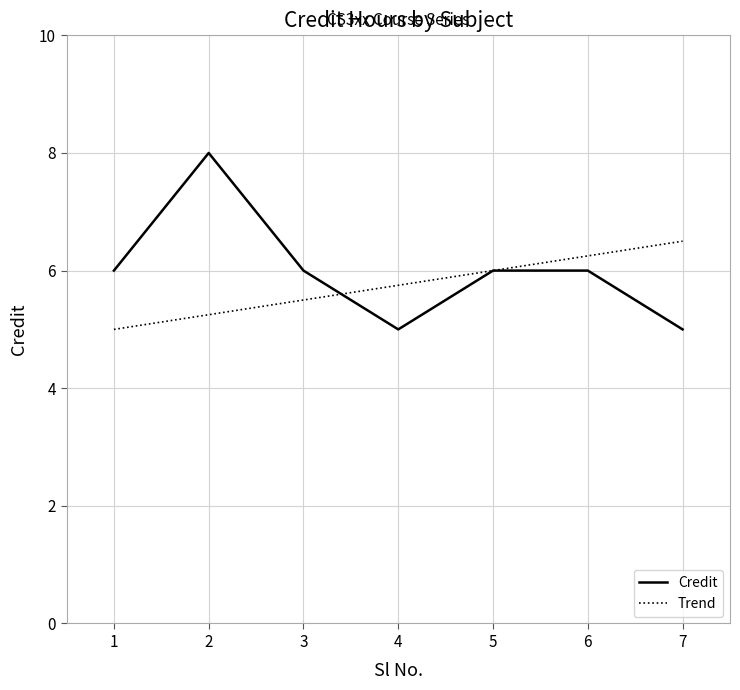

Reading left to right, transcribe all the data shown in this chart.

1=6	2=8	3=6	4=5	5=6	6=6	7=5